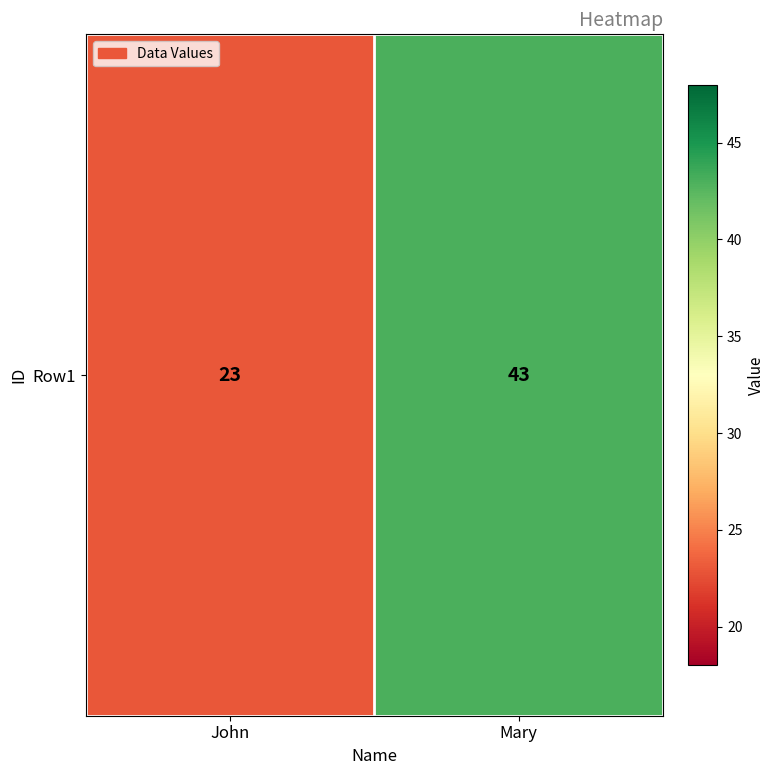

True or false: the data shows 15 at Mary.

False